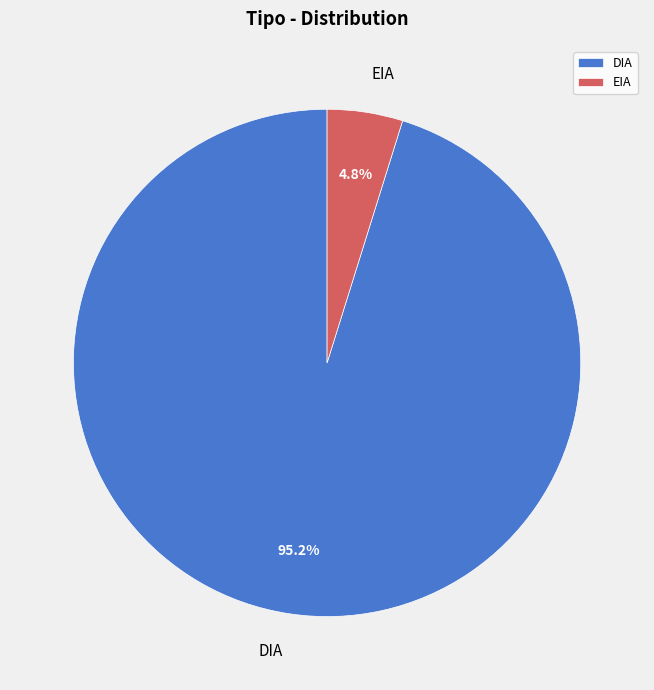

Rank the categories by value from lowest to highest.

EIA, DIA